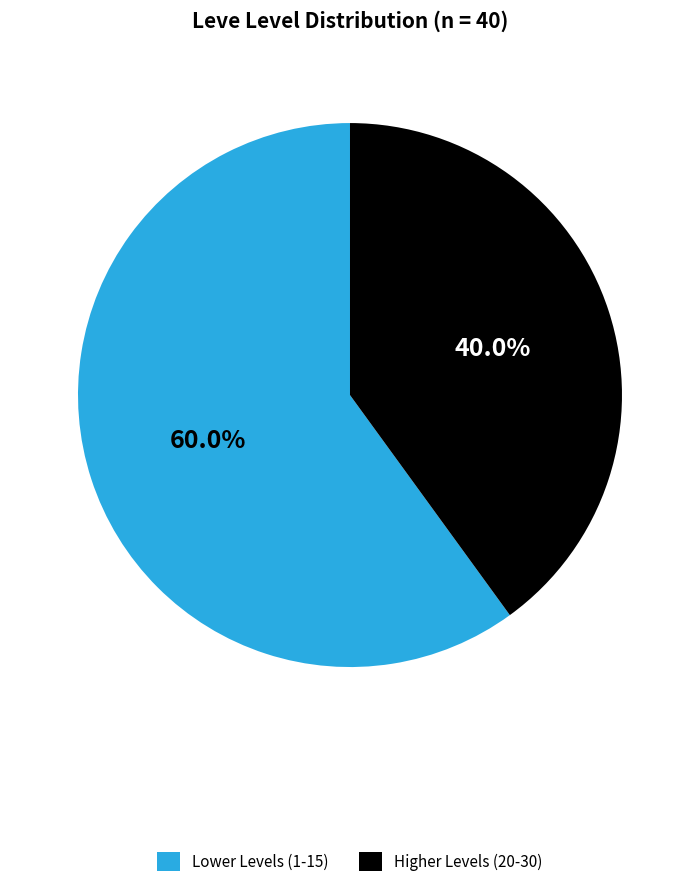

What percentage do Higher Levels (20-30) and Lower Levels (1-15) together represent?

100.0%